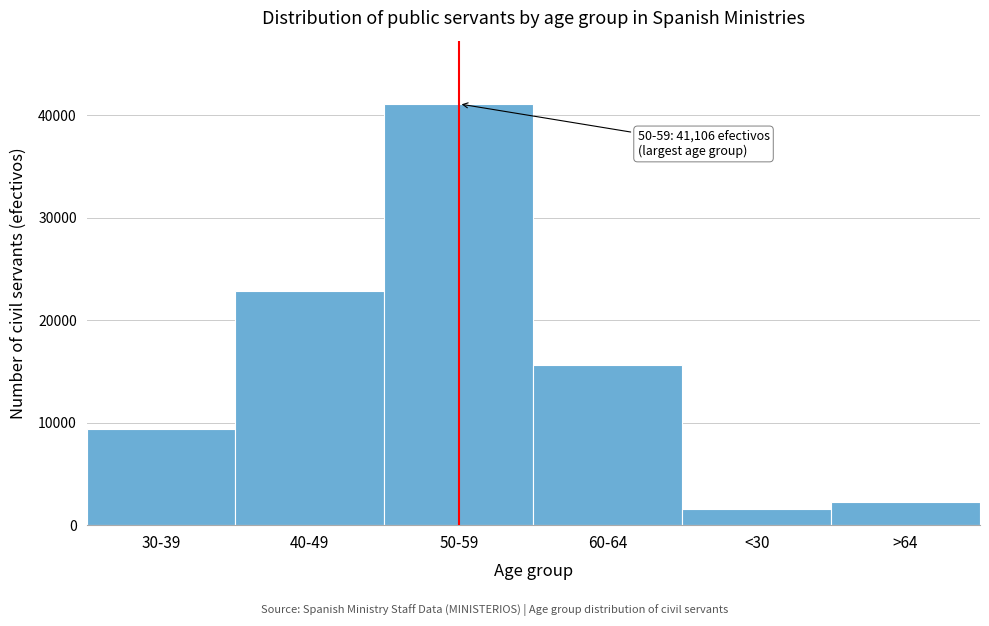

Reading left to right, transcribe all the data shown in this chart.

30-39=9348	40-49=22819	50-59=41106	60-64=15581	<30=1564	>64=2226